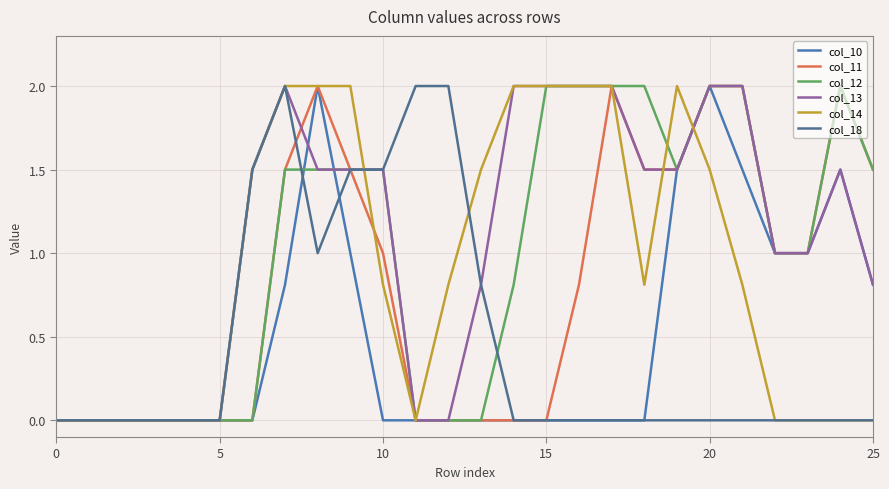

List the series in order of their peak value, highest first.

col_10, col_11, col_12, col_13, col_14, col_18